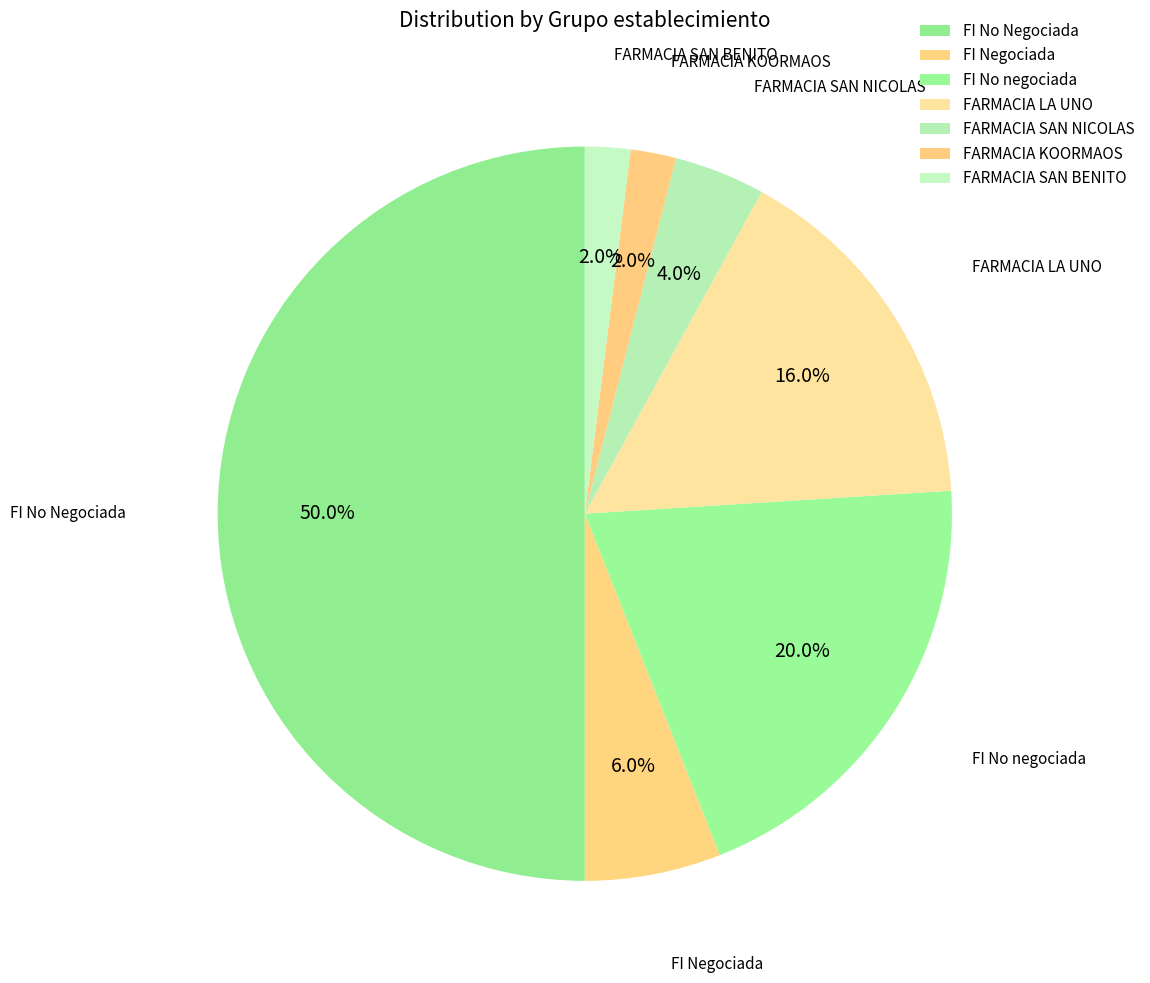

Which slice is the smallest?

FARMACIA KOORMAOS